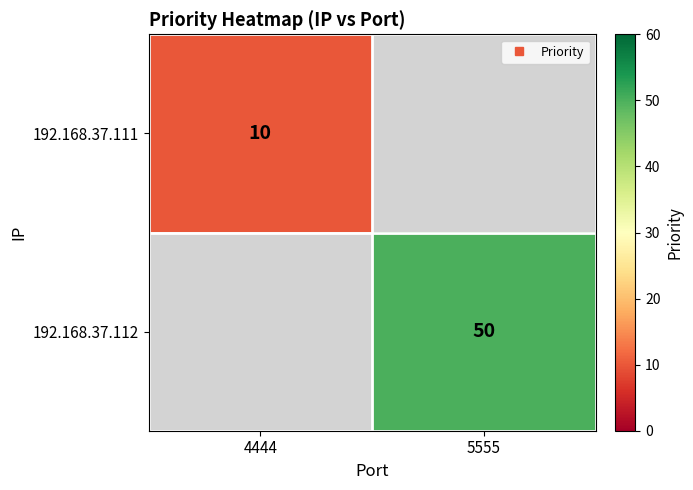

Is the value of 192.168.37.112 at 4444 greater than the value of 192.168.37.111 at 4444?

No